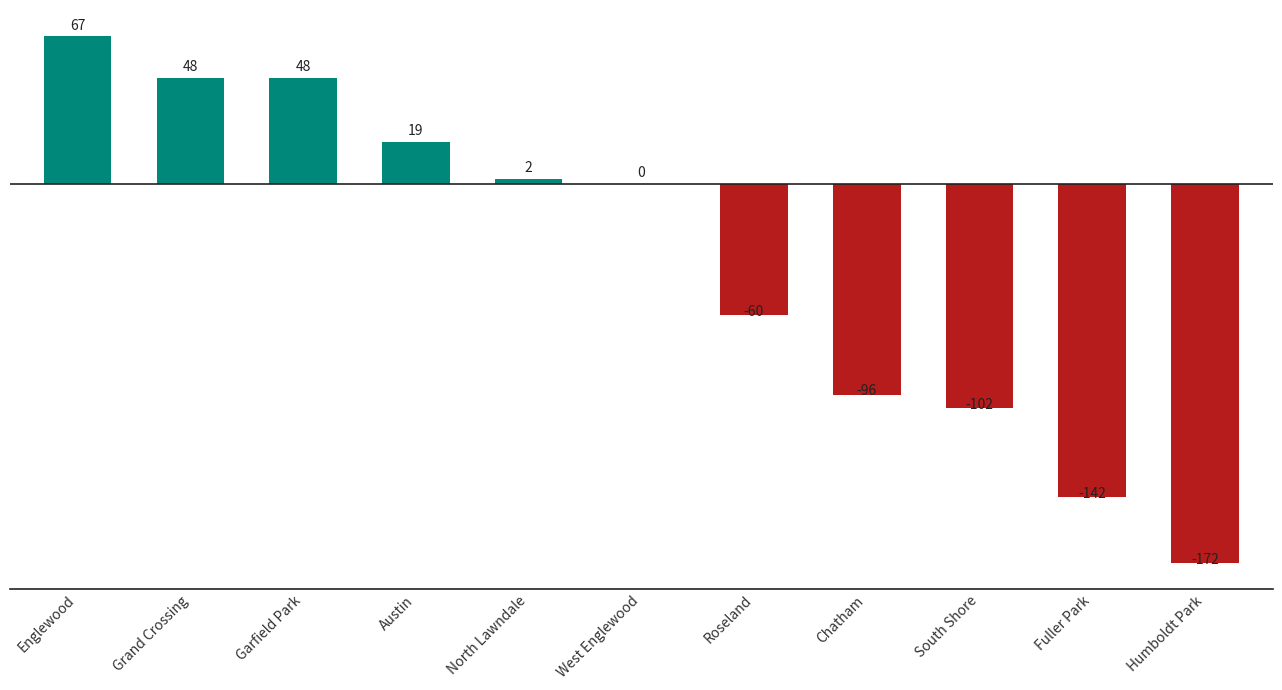

What is the sum of the values at Austin and North Lawndale?

21.0